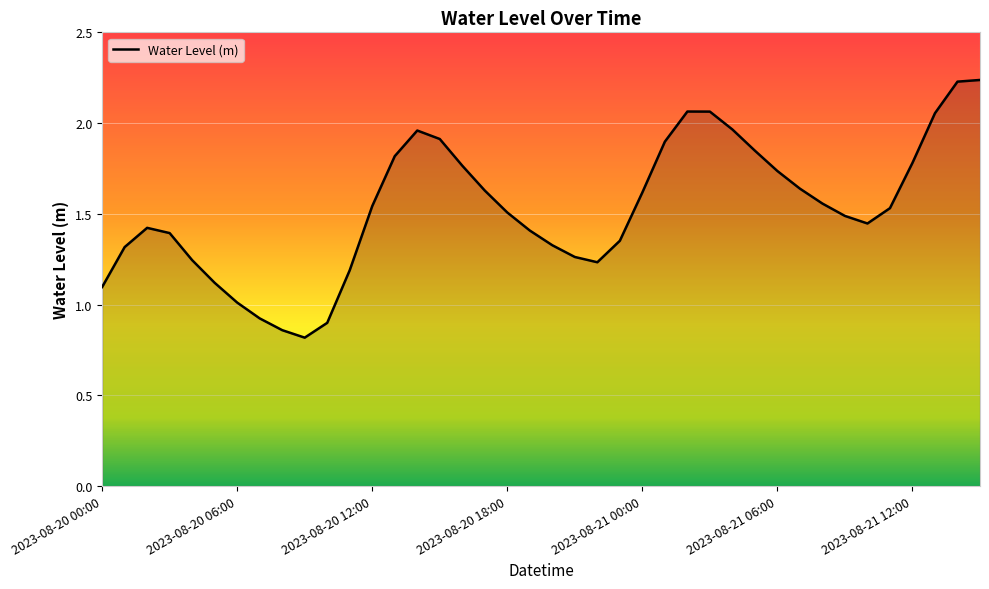

What is the smallest value displayed?

0.8